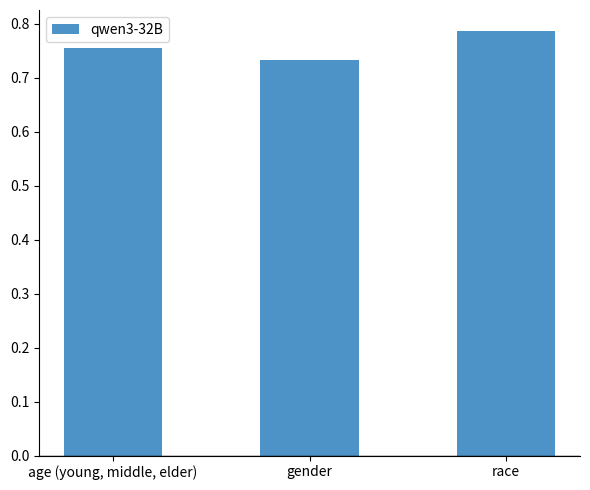

Which label corresponds to the largest value in the chart?

race